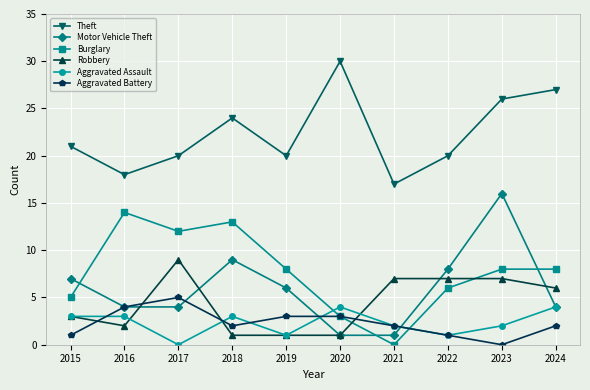

What is the difference between the maximum and minimum values in the Aggravated Assault series?

4